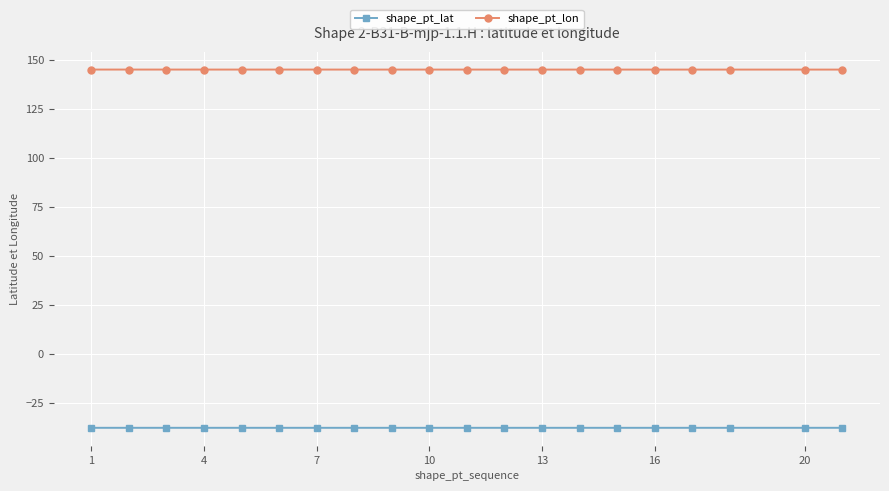

True or false: shape_pt_lon and shape_pt_lat intersect in this chart.

False